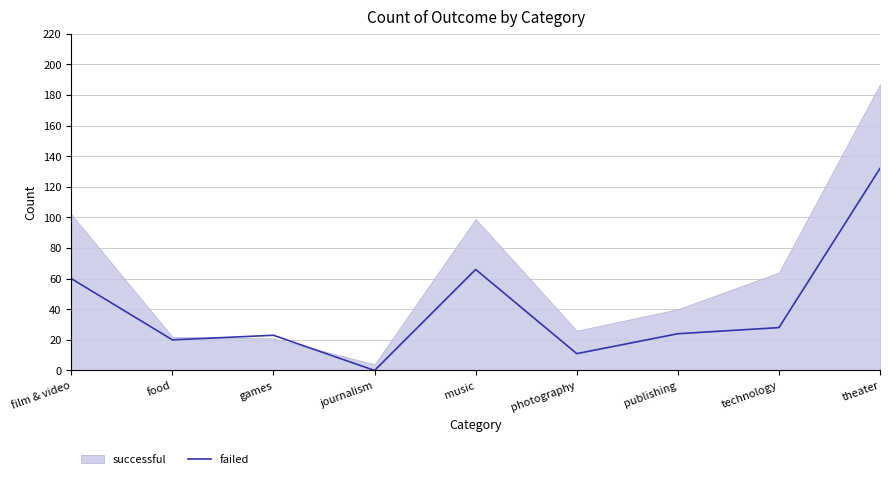

What is the maximum value for failed?

132